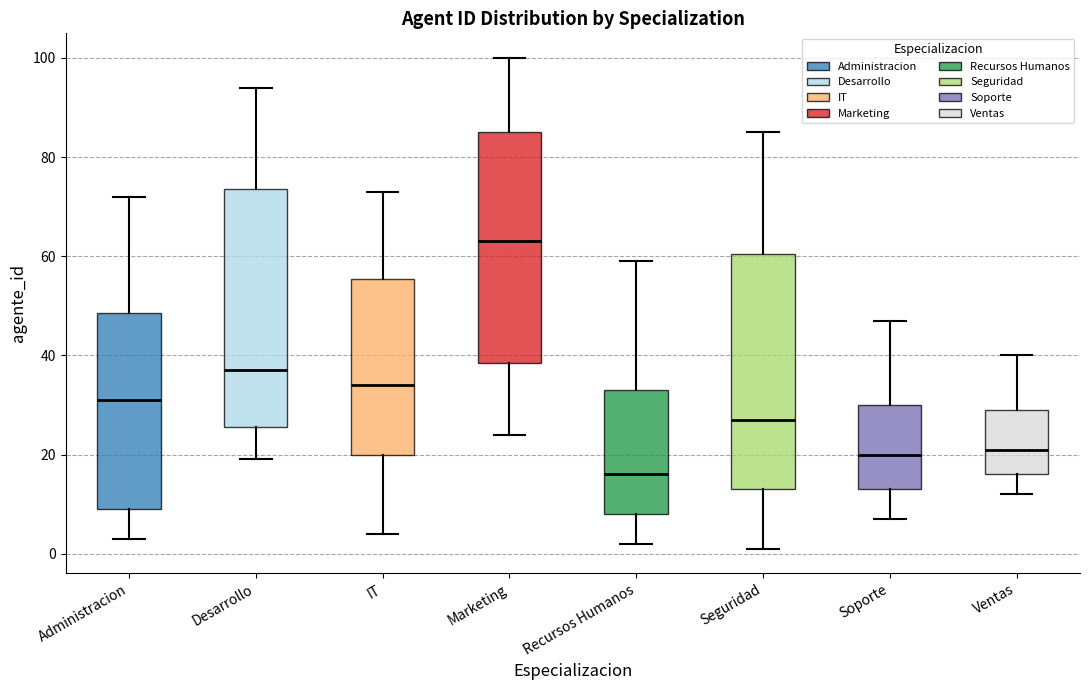

Reading left to right, read every box against the y-axis: the position of its median line, the range the box covers, and the ends of its whiskers. The values are not printed on the chart, so give them approximately, as read against the axis.

Administracion: median 32, box 10 to 48, whiskers 4 to 72
Desarrollo: median 38, box 26 to 74, whiskers 20 to 94
IT: median 34, box 20 to 56, whiskers 4 to 74
Marketing: median 64, box 38 to 86, whiskers 24 to 100
Recursos Humanos: median 16, box 8 to 34, whiskers 2 to 60
Seguridad: median 28, box 14 to 60, whiskers 2 to 86
Soporte: median 20, box 14 to 30, whiskers 8 to 48
Ventas: median 22, box 16 to 30, whiskers 12 to 40